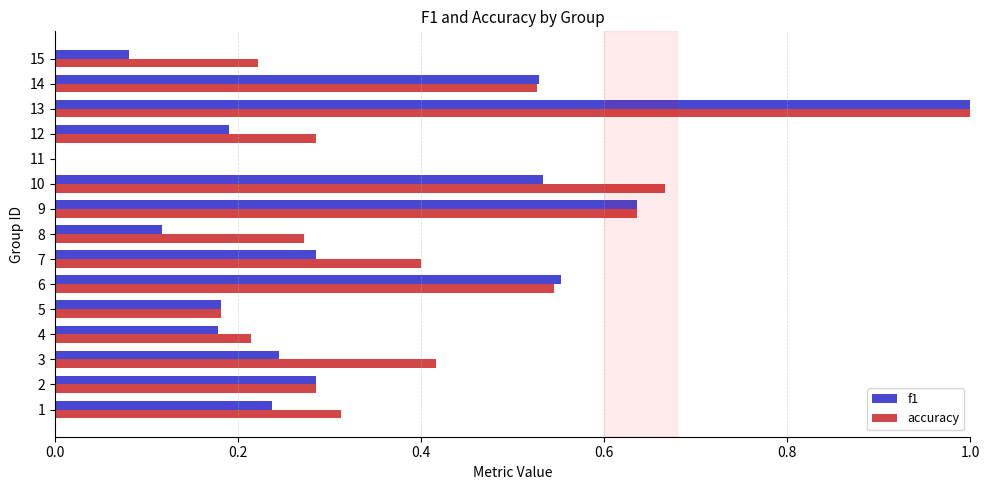

Which series has the largest total across all categories?

accuracy